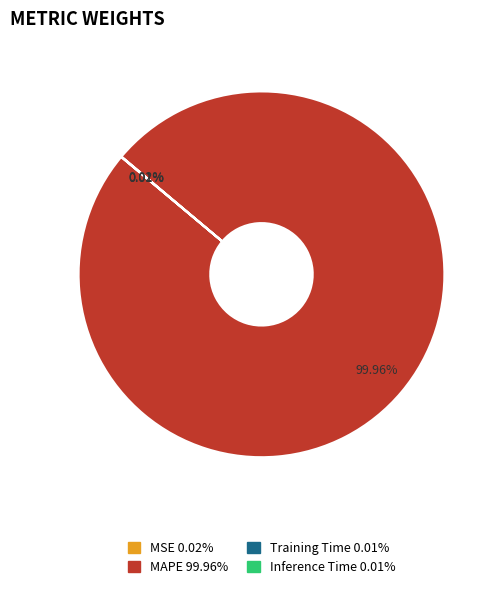

Which category has the biggest portion of the pie?

MAPE